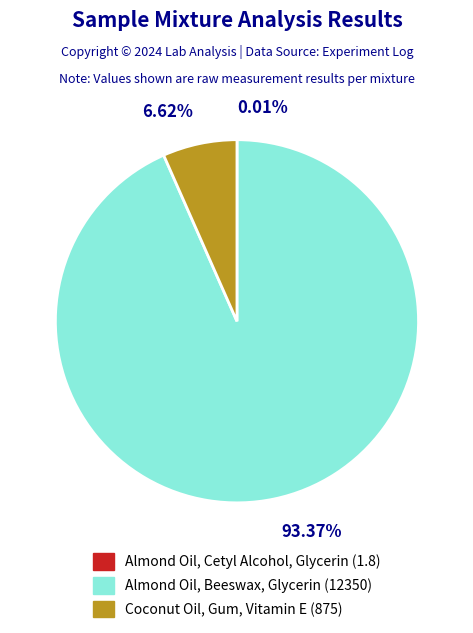

Does Almond Oil, Beeswax, Glycerin account for over 50% of the chart?

Yes